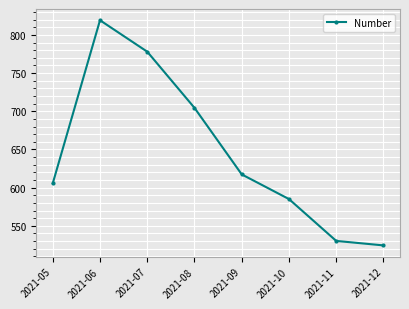

How many points are higher than both their immediate neighbors (excluding endpoints)?

1